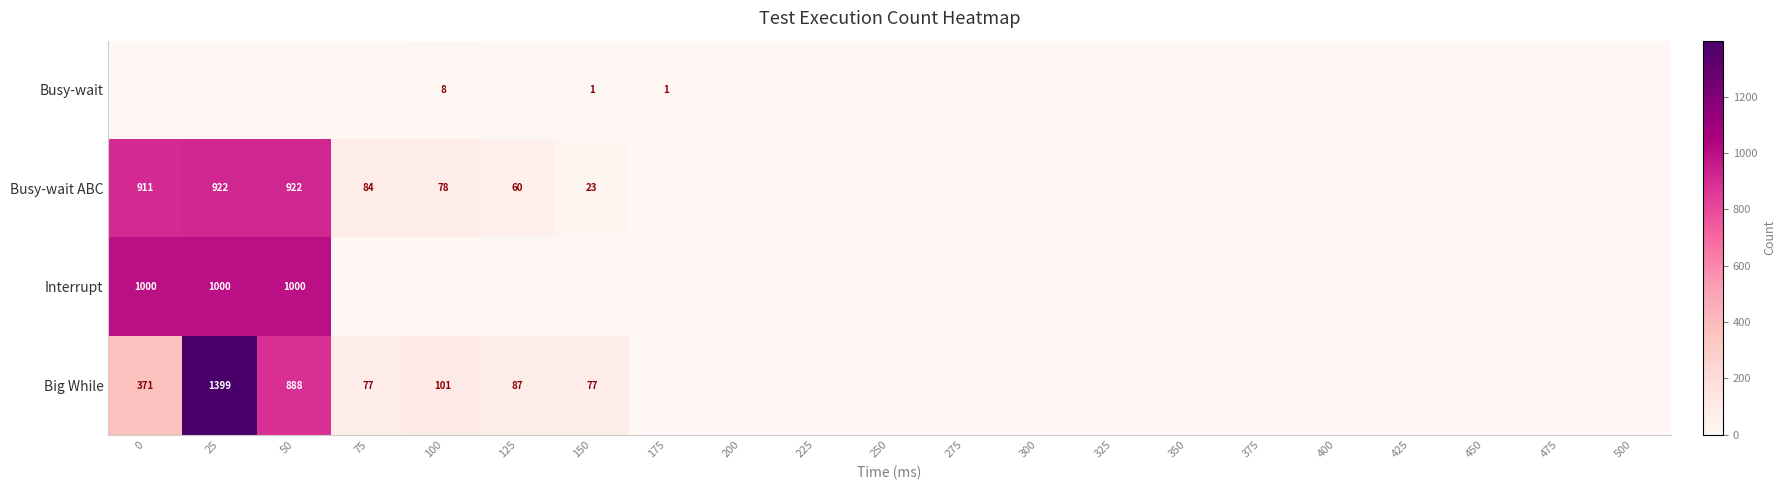

True or false: Busy-wait ABC has a value of 922 at 50.

True